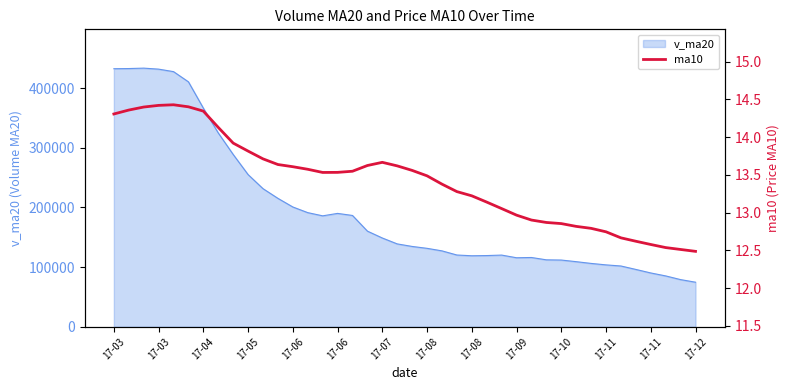

How many data points are less than 13?

13